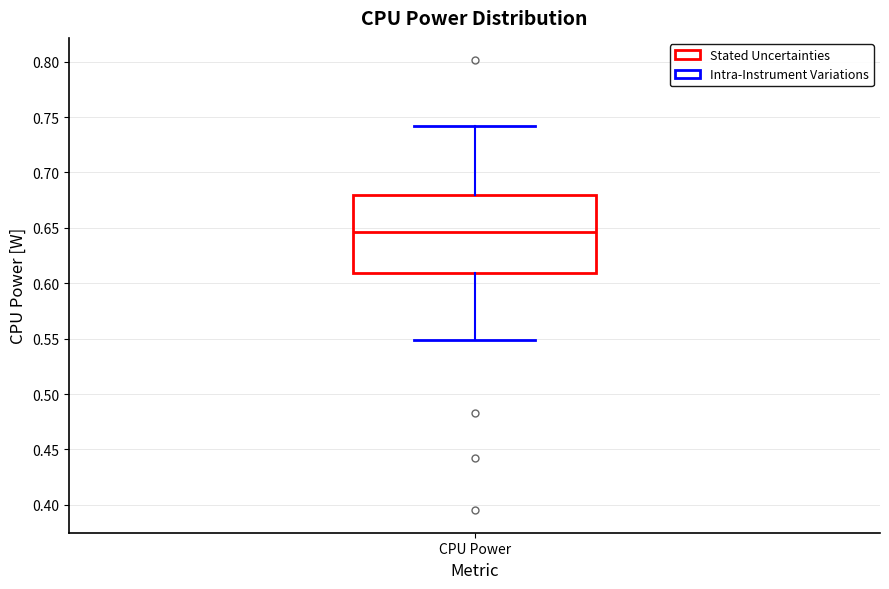

Where does the median line of the box for CPU Power sit on the y-axis? The values are not printed on the chart, so give them approximately, as read against the axis.

0.645